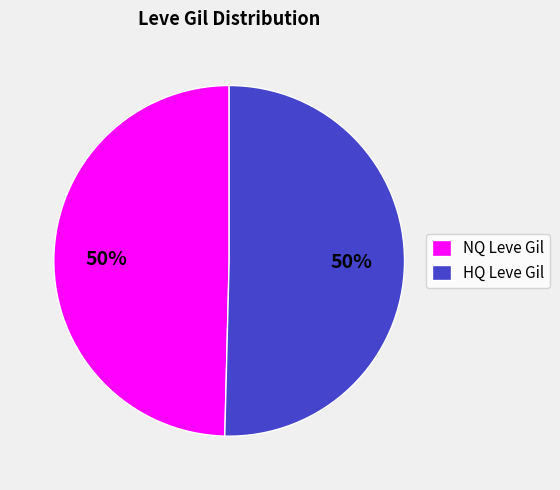

True or false: HQ Leve Gil accounts for 50% of the total.

True